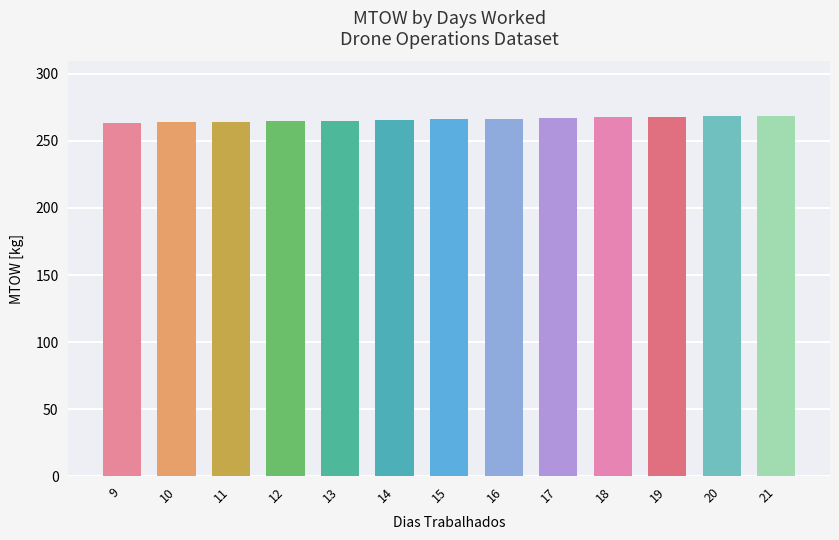

Reading left to right, what are all the values shown in this chart?

263.3	263.8	264.2	264.7	265.2	265.7	266.1	266.6	267.1	267.6	268.0	268.5	269.0